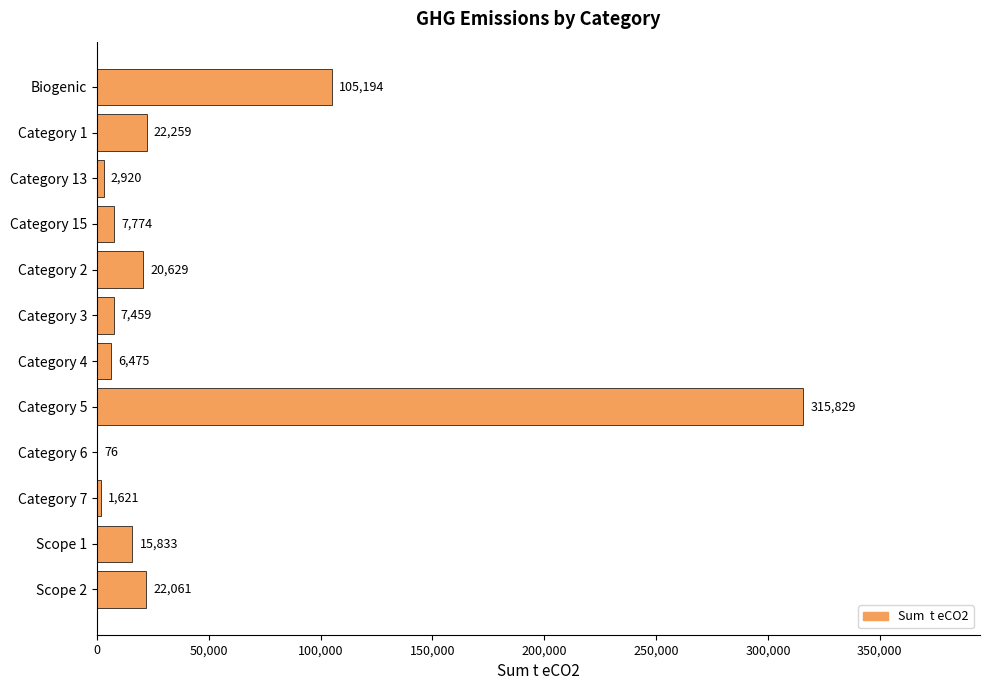

What is the greatest value displayed?

315828.9